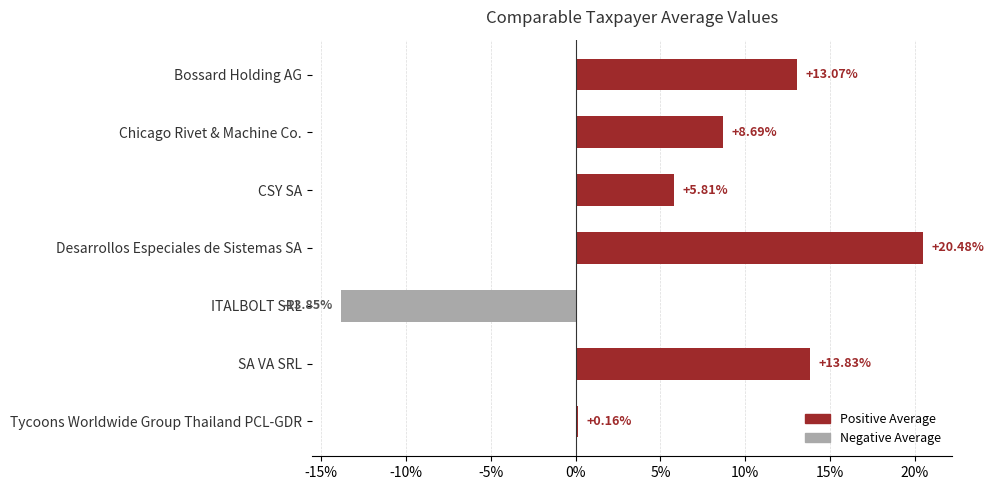

Rank the categories by value from highest to lowest.

Desarrollos Especiales de Sistemas SA, SA VA SRL, Bossard Holding AG, Chicago Rivet & Machine Co., CSY SA, Tycoons Worldwide Group Thailand PCL-GDR, ITALBOLT SRL